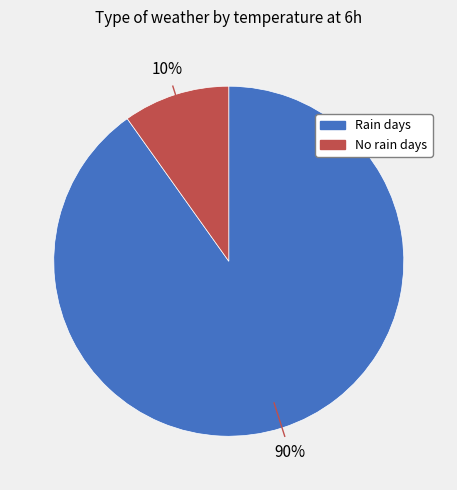

To the nearest percent, what is the average slice percentage?

50%